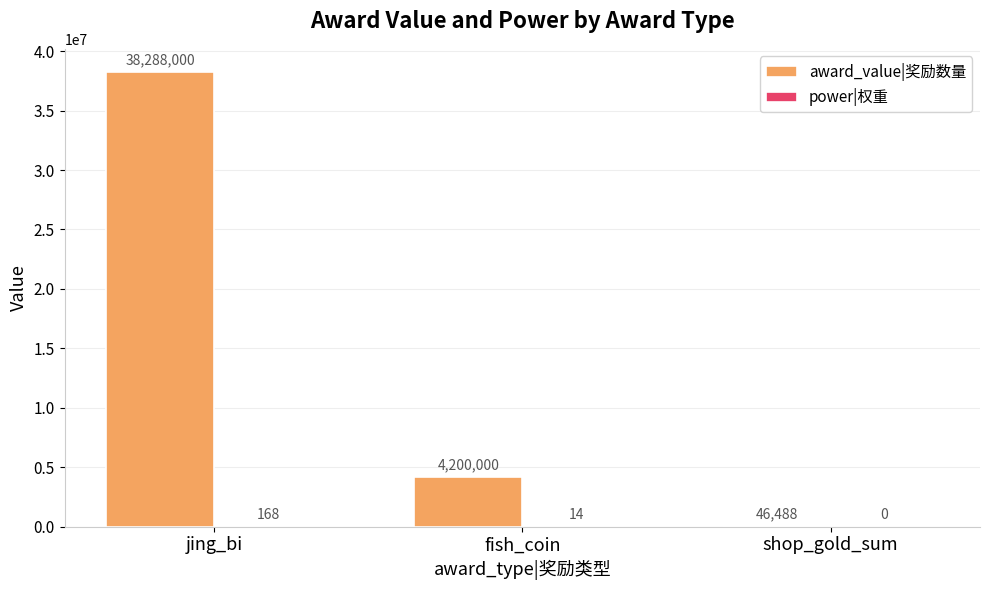

The award_value|奖励数量 series shows 6177363 at fish_coin. True or false?

False